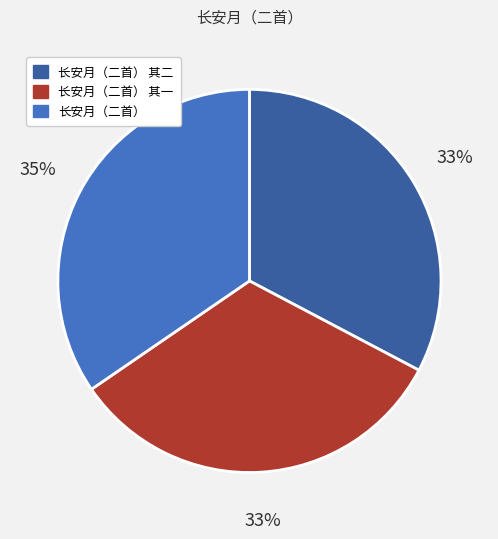

To the nearest percent, what portion does 长安月（二首） 其二 represent?

33%